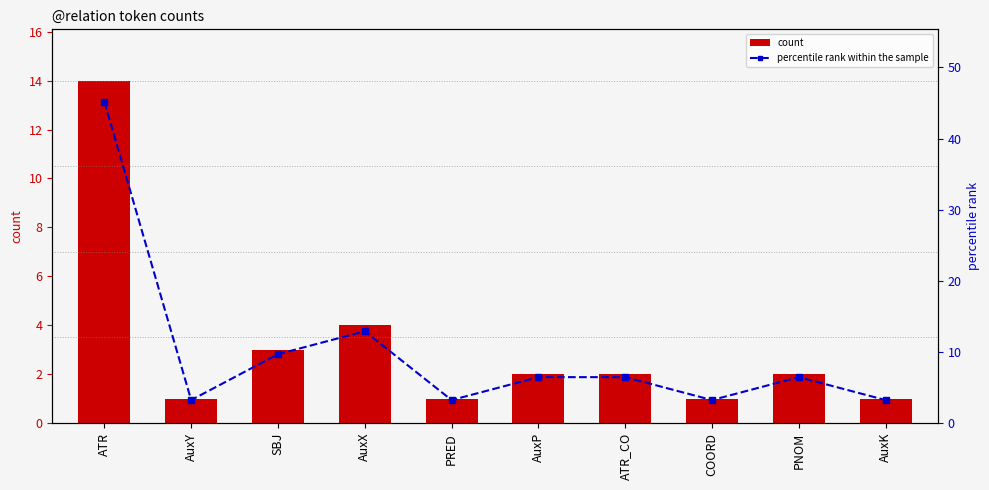

What are all the series names shown in the legend?

count, percentile rank within the sample